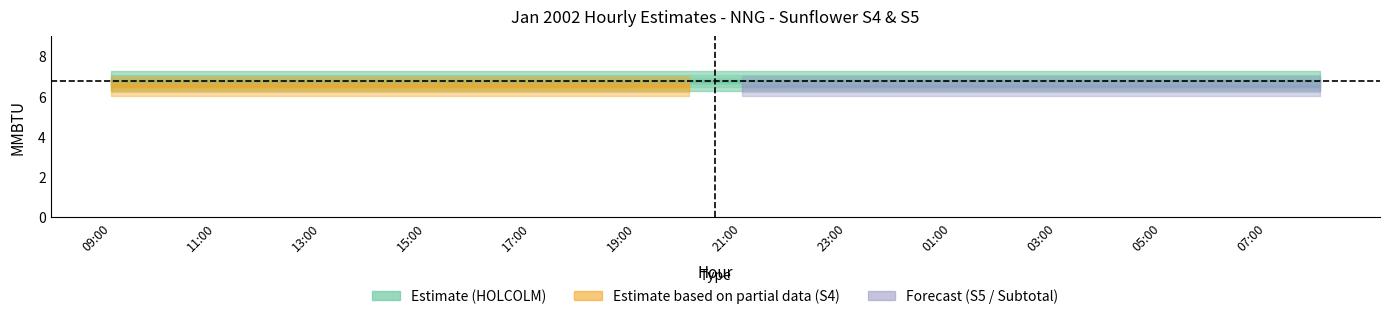

True or false: HOLCOLM MMBTU has a value of 11.0 at 19:00.

False